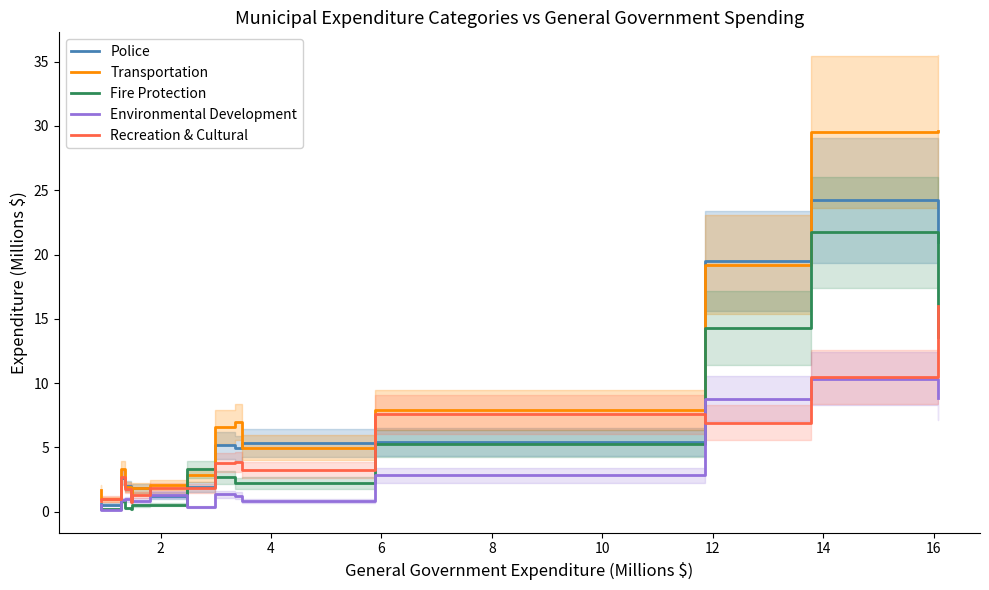

How many values in the Fire Protection series are below 2?

7